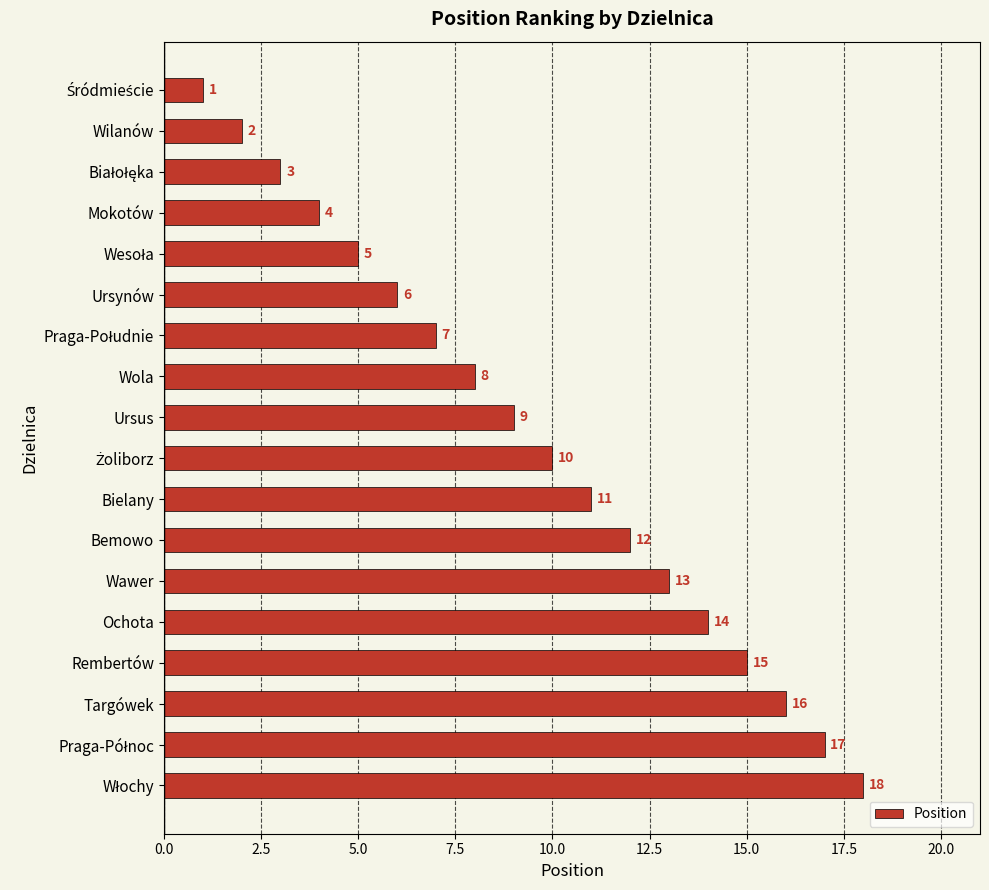

What is the maximum value shown in the chart?

18